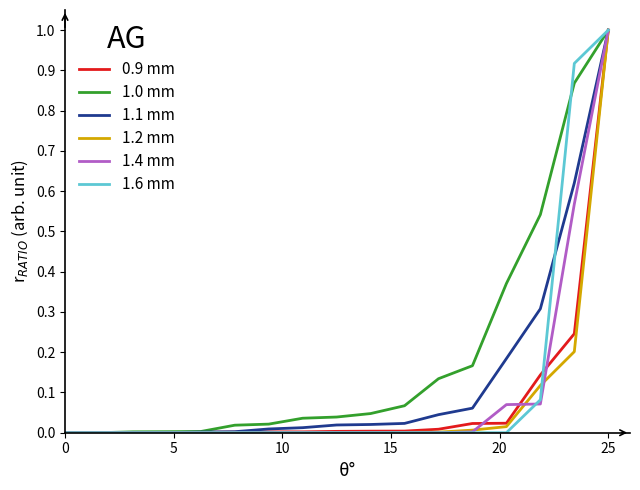

Which series has the largest total across all categories?

1.0 mm